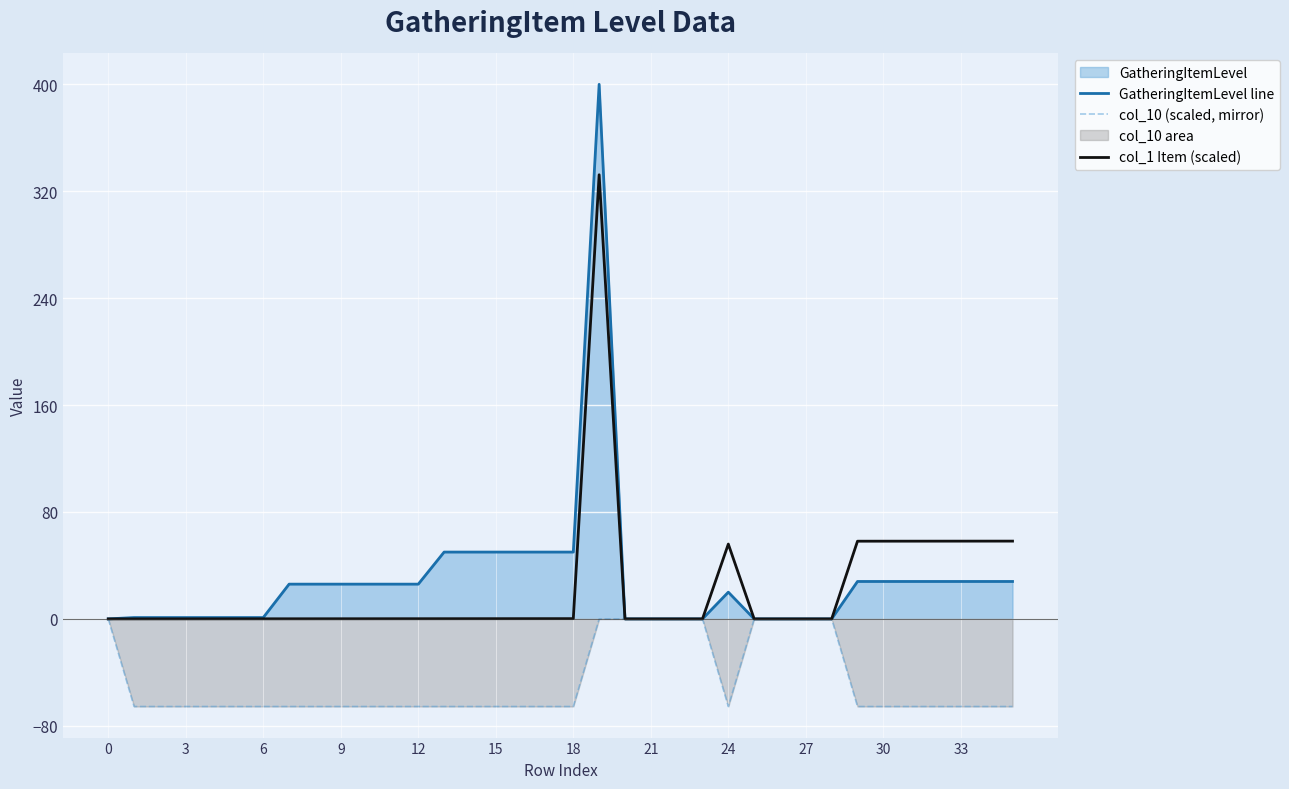

How many negative values does the col_10 (scaled, mirror) series have?

27